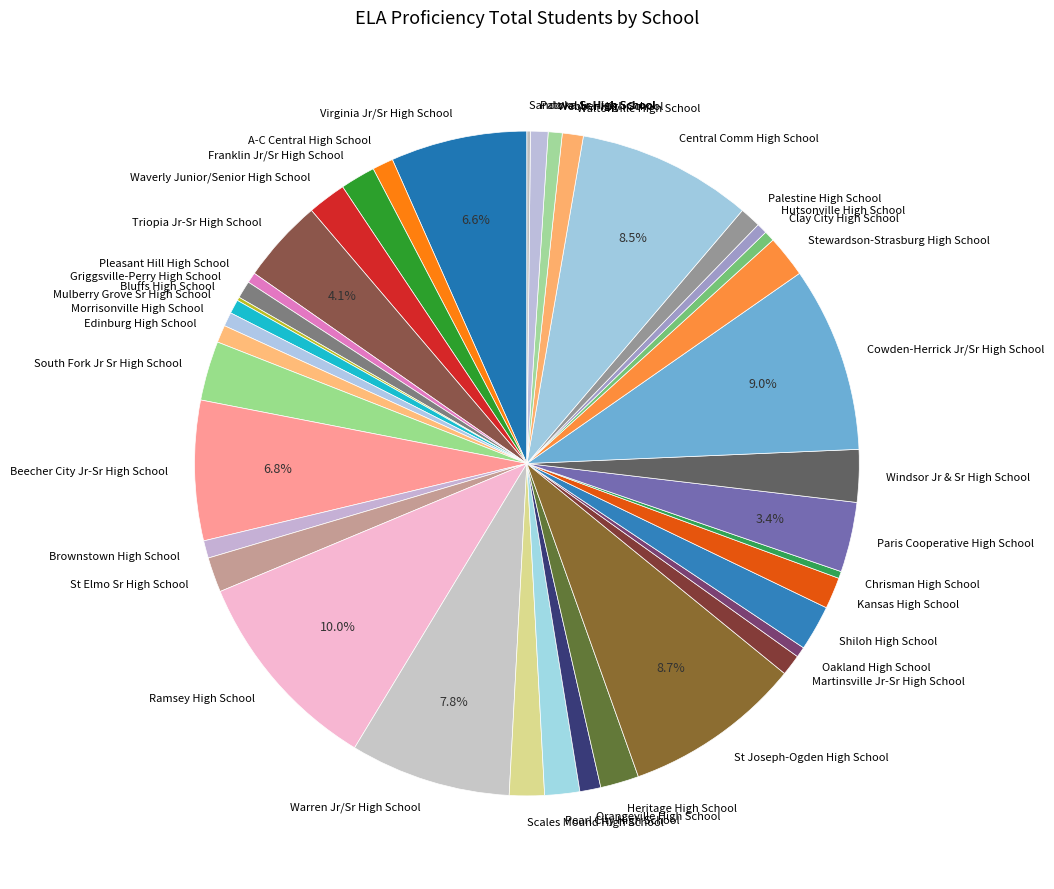

Is there a majority slice in this chart?

No